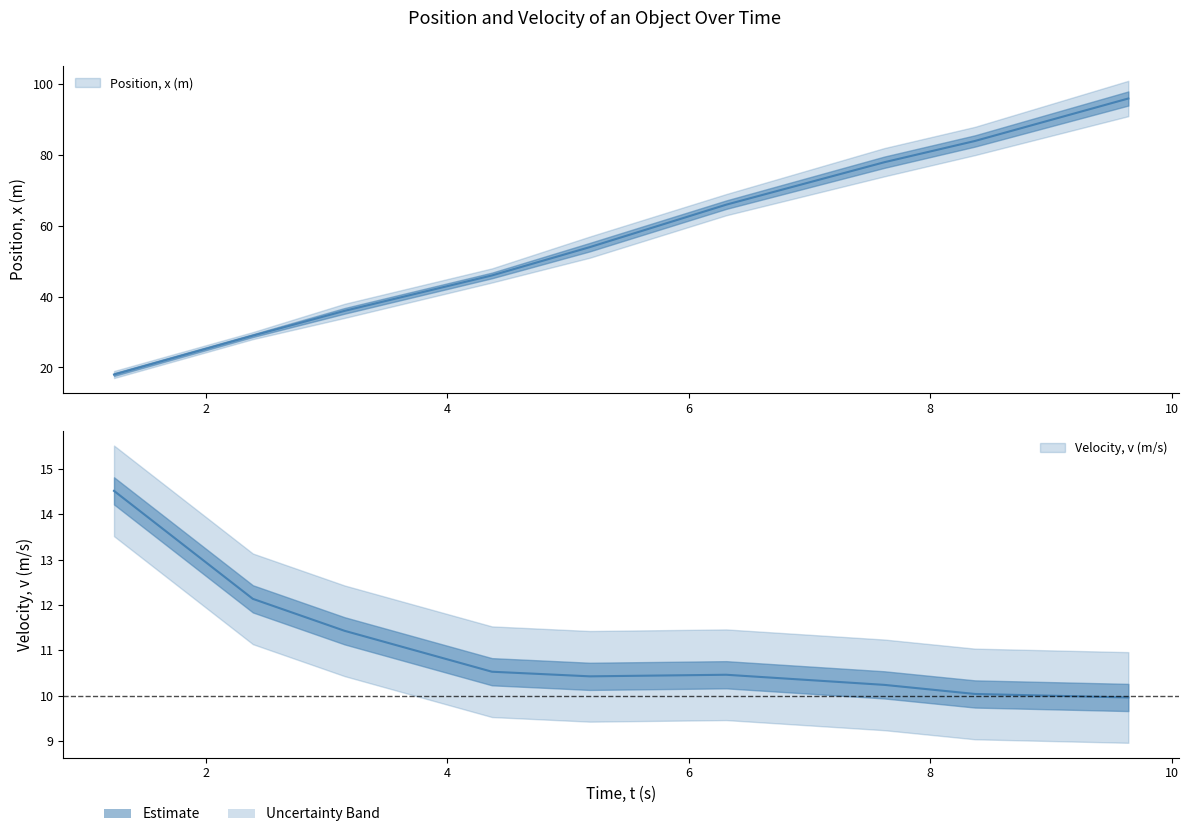

At how many categories does at least one series exceed 61?

4